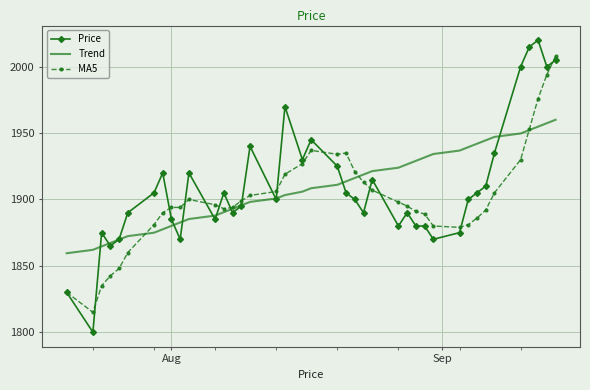

What is the maximum value shown in the chart?

2020.0